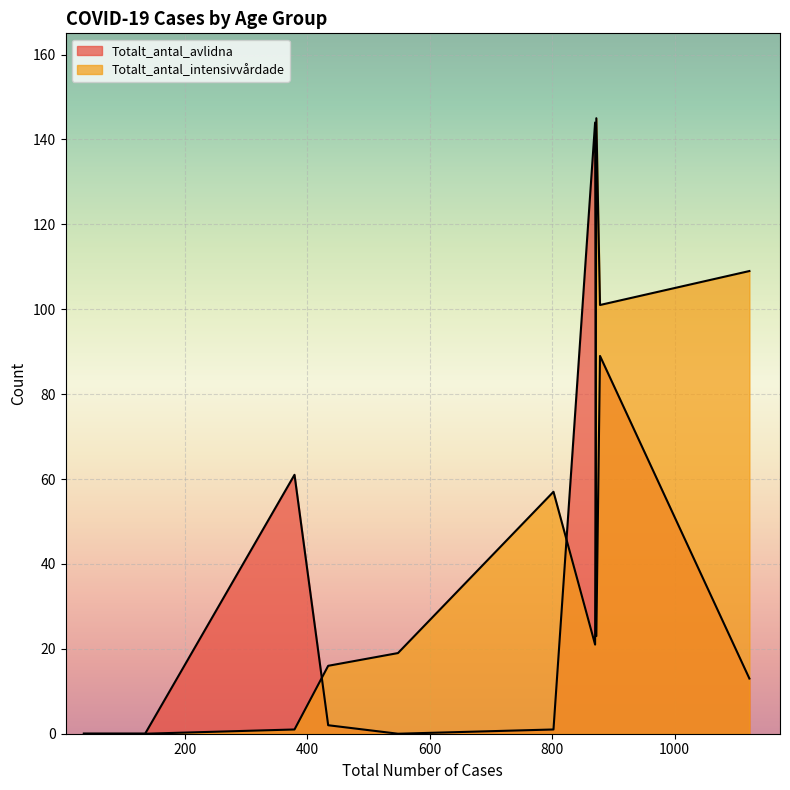

What is the label of the 6th point from the left?

Ålder_50_59